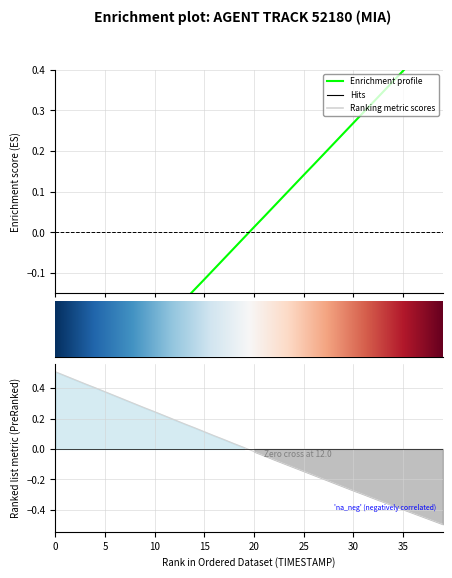

Is the value of X at 15 greater than the value of Y at 13?

Yes